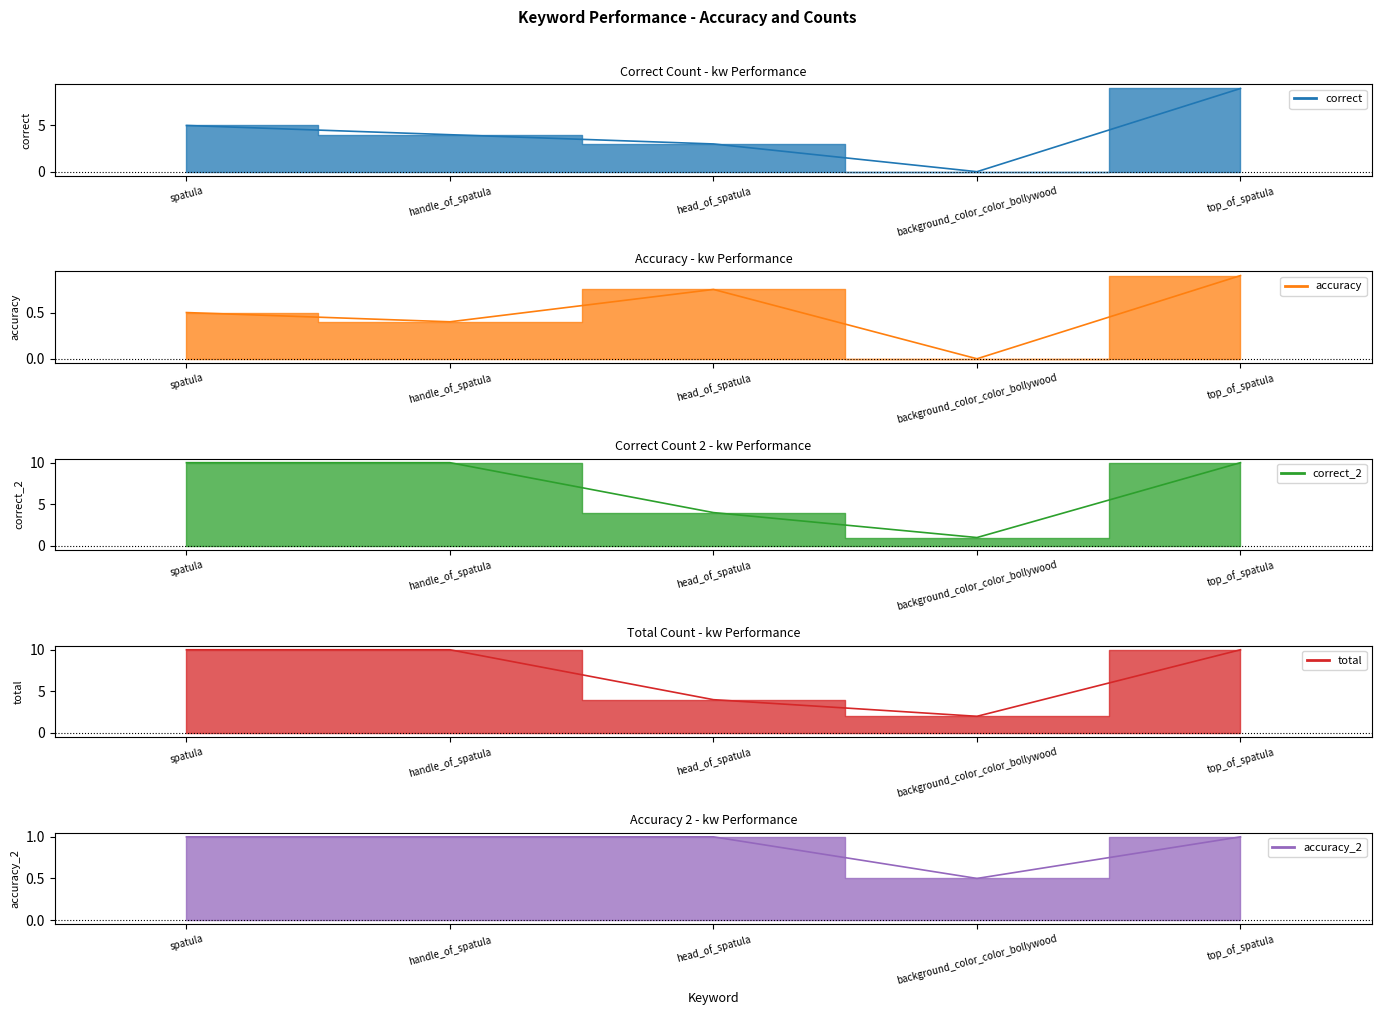

What is the sum of all correct values?

21.0